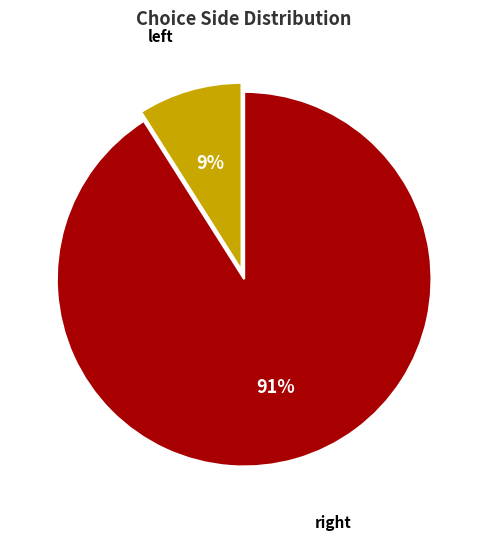

To the nearest percent, what is the average slice percentage?

50%